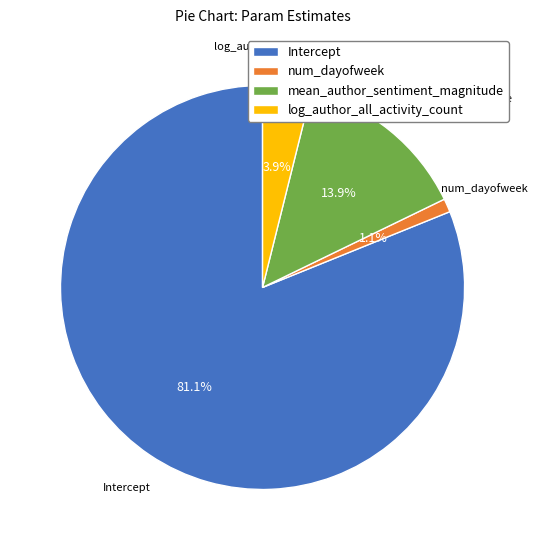

To the nearest percent, what is the difference between the largest and smallest slice percentages?

80%